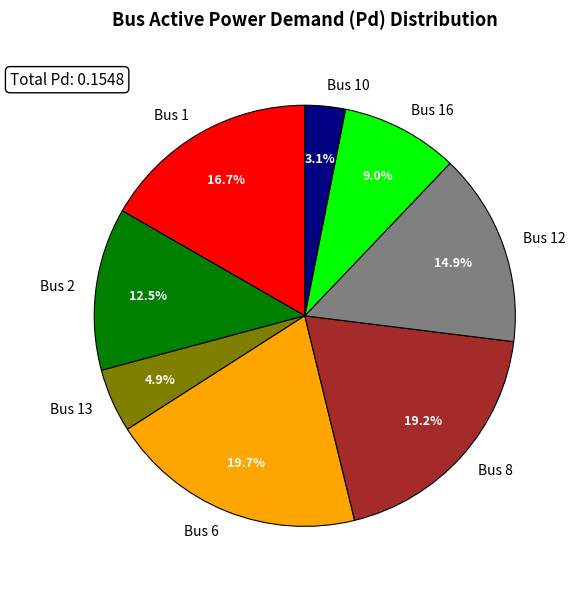

Is there a majority slice in this chart?

No